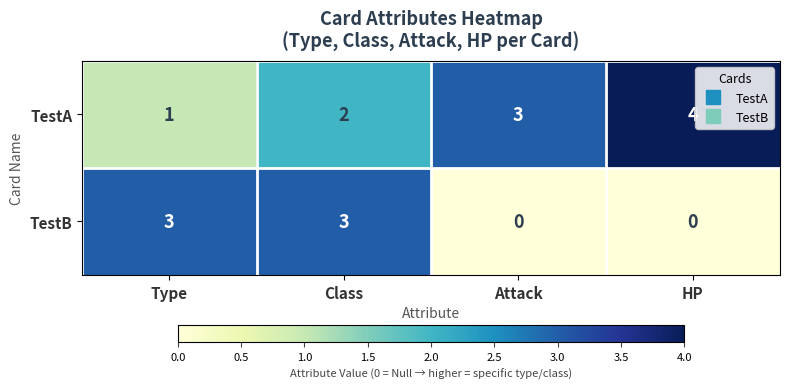

Rank the series at HP from highest to lowest value.

TestA, TestB